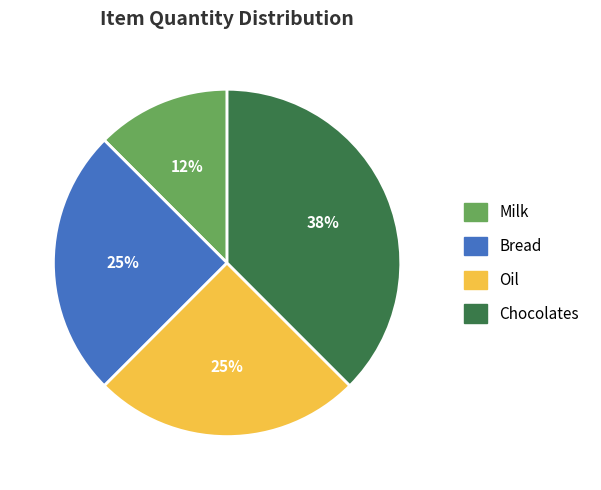

What percentage is the Oil slice, to the nearest percent?

25%